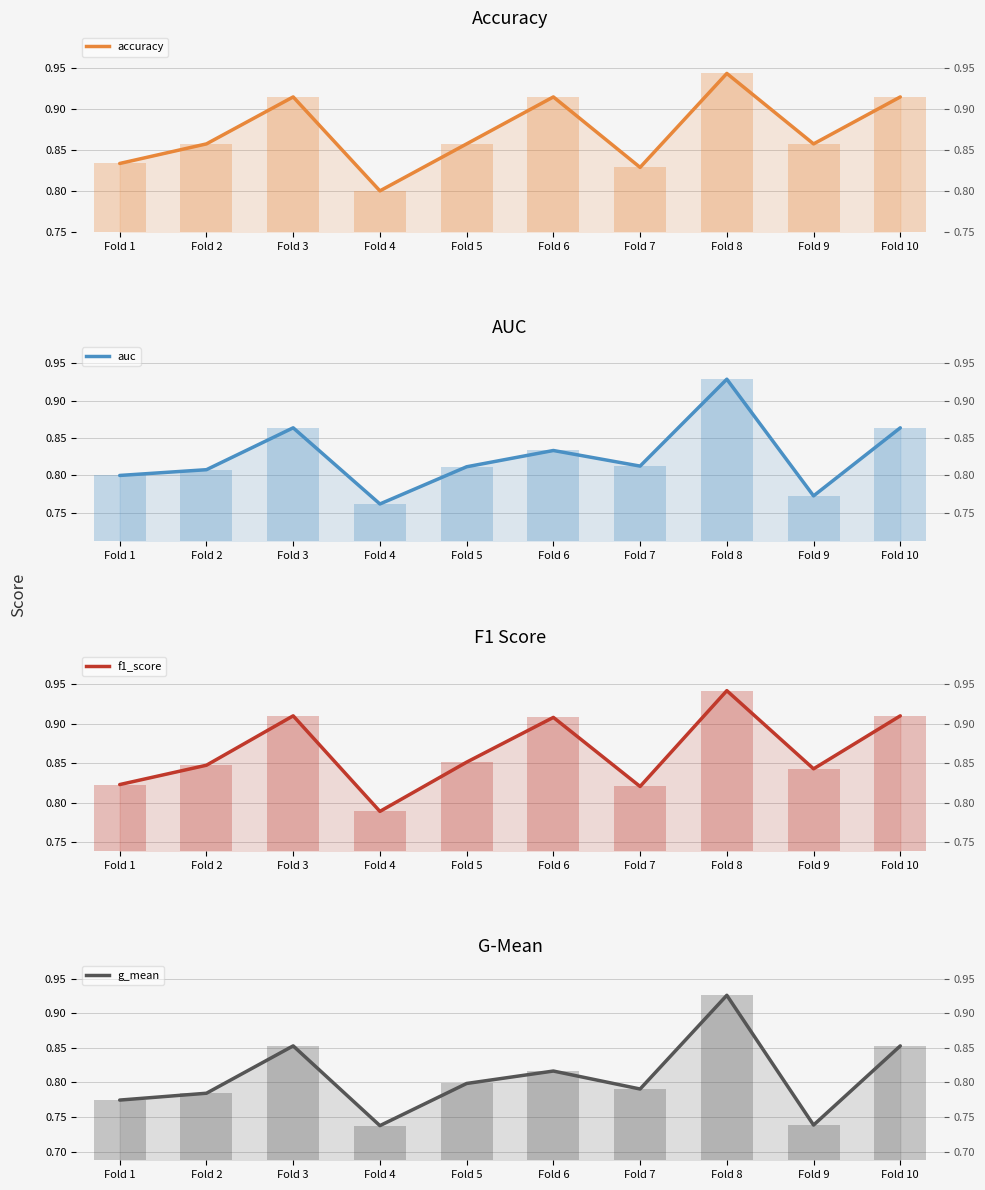

How many categories are shown in the chart?

10